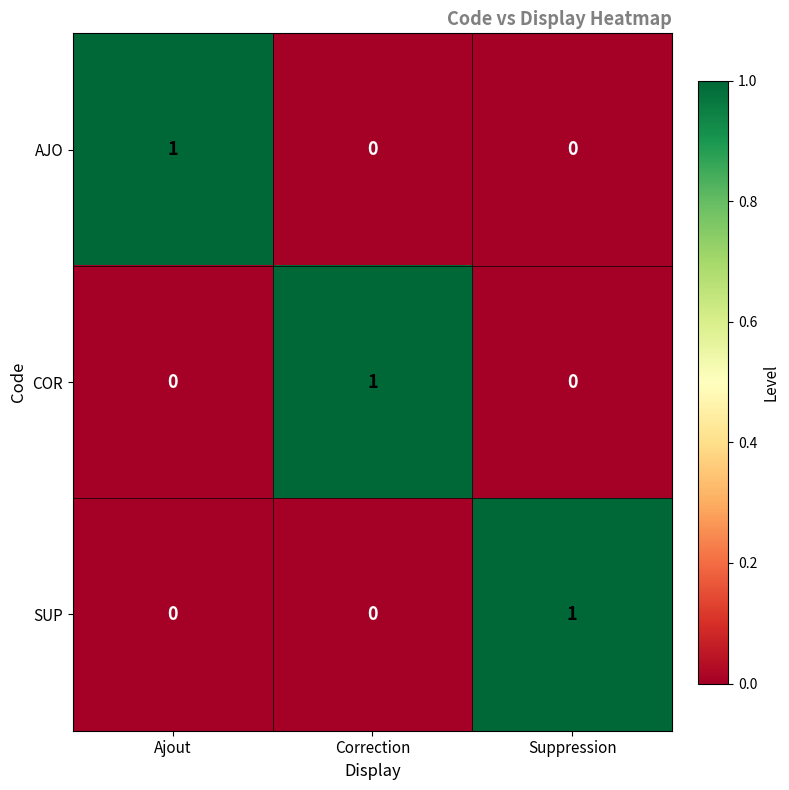

At which label does COR reach its peak?

Correction